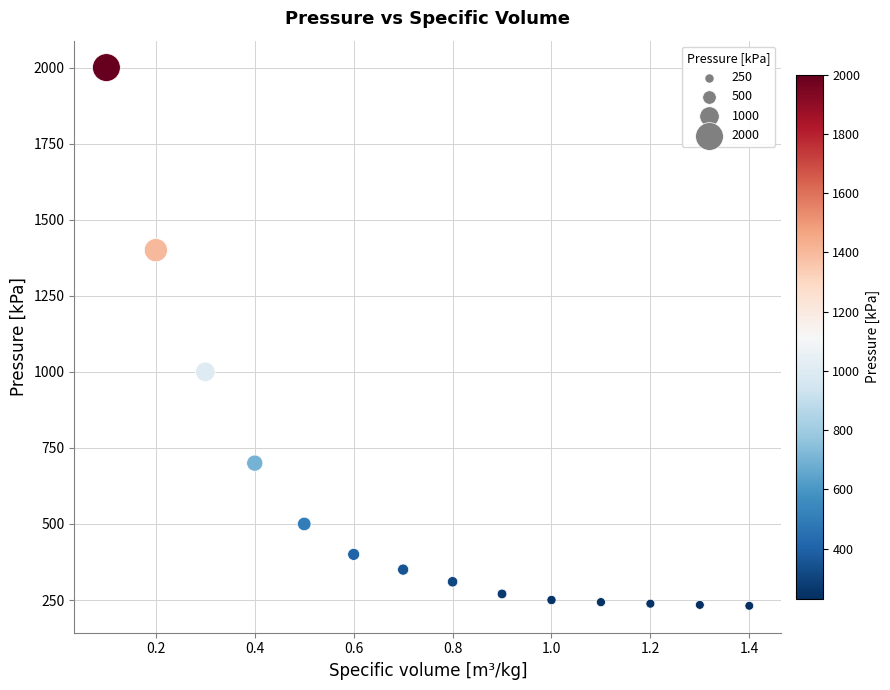

What Y value in the scatter plot is closest to 1115?

1000